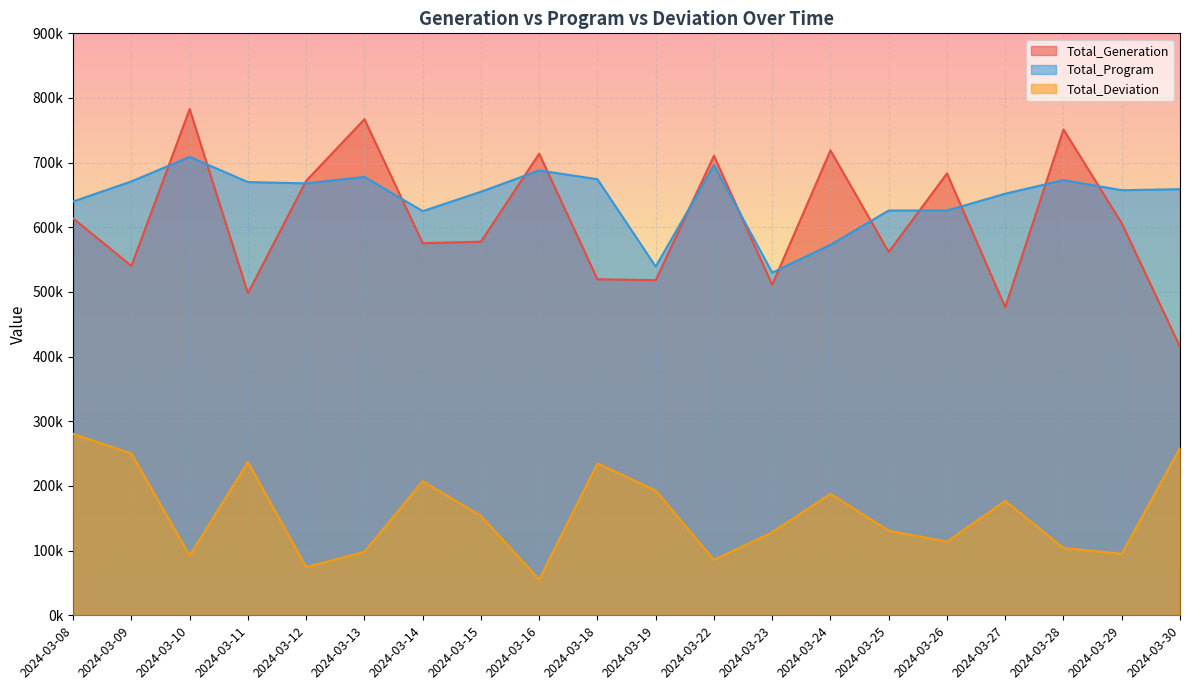

What is the lowest value of the Total_Program series?

530000.0